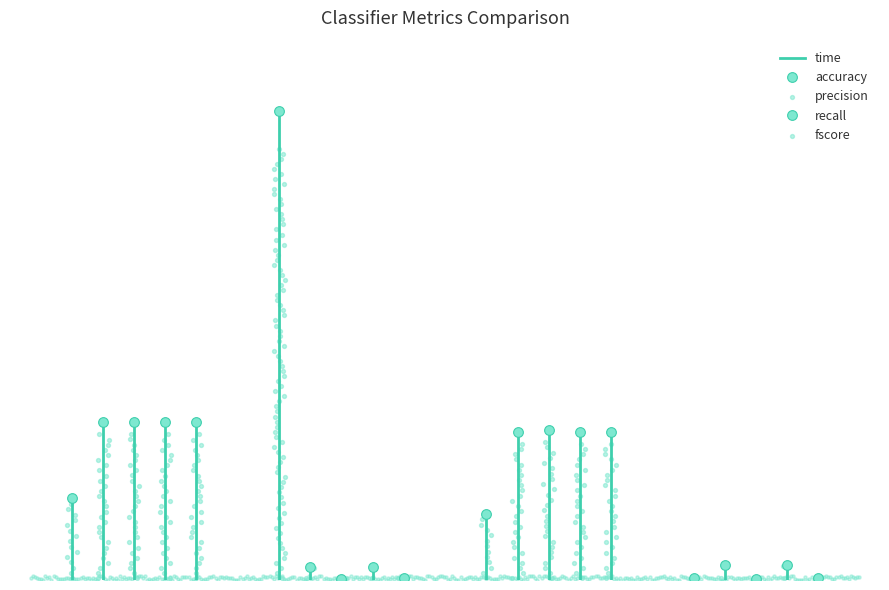

Is the value of fscore at svc greater than the value of time at lin_svc?

Yes